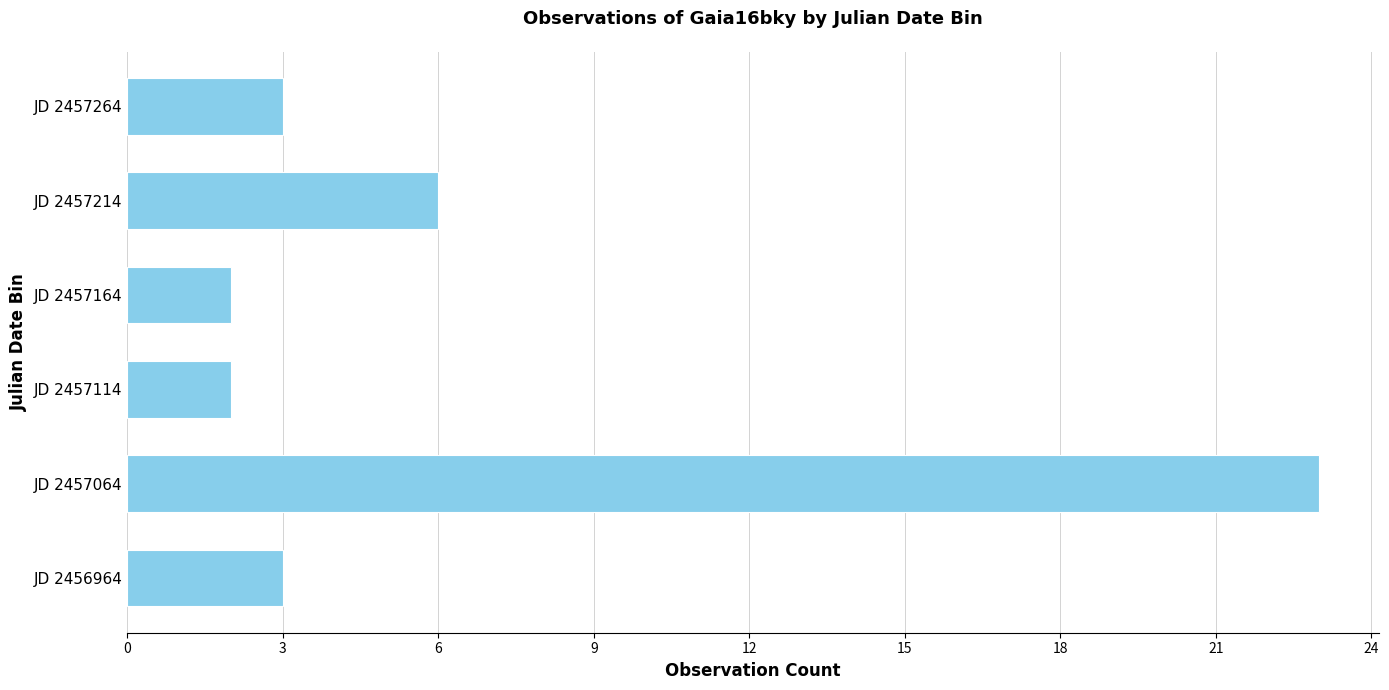

What is the difference between the second highest and second lowest values?

4